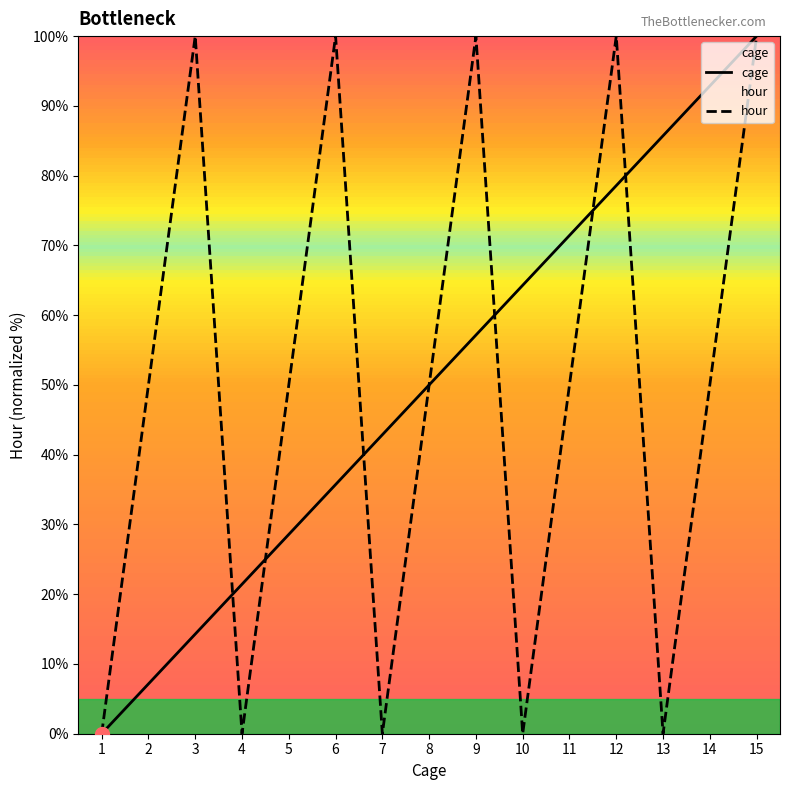

Is this an area chart (filled region under the line)?

No